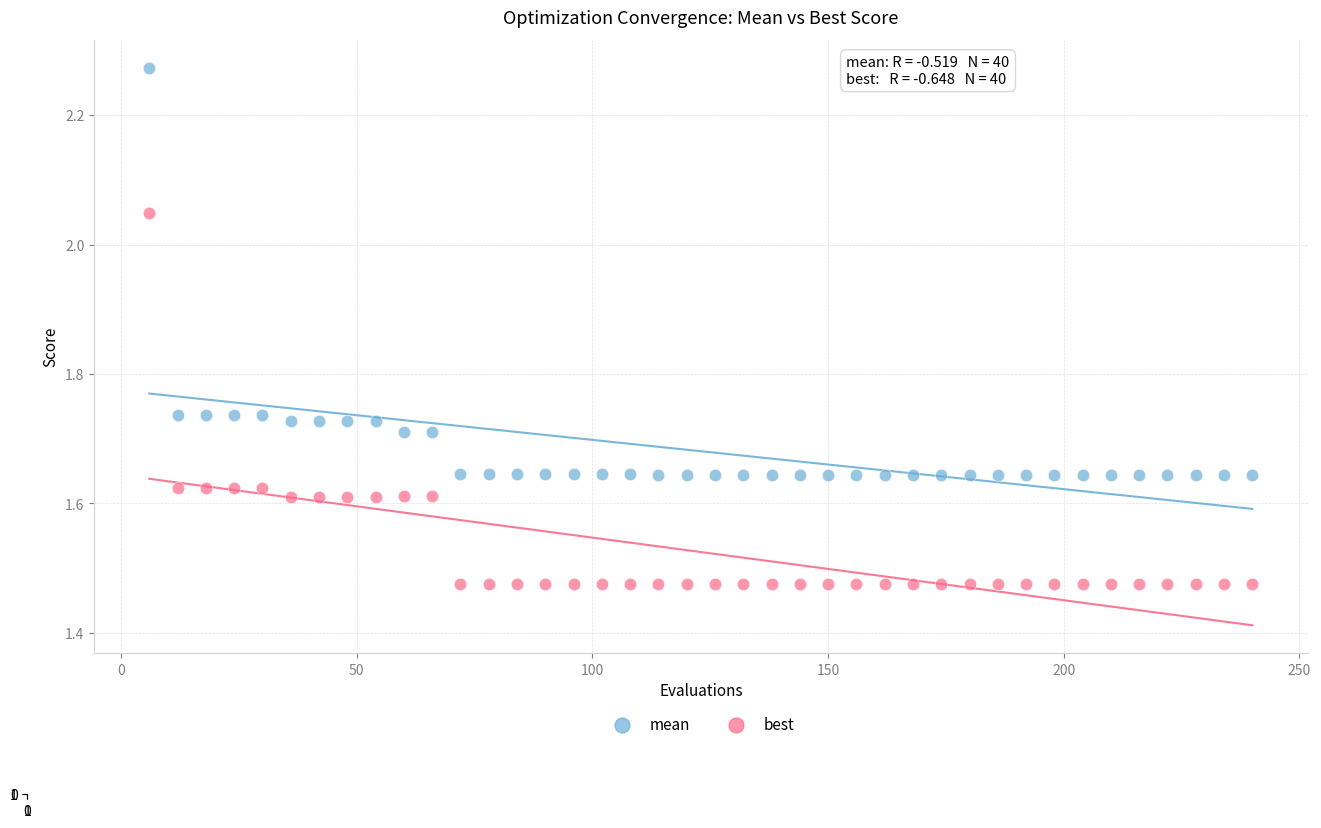

Across all data points, what is the range of Y values (max minus min)?

0.8